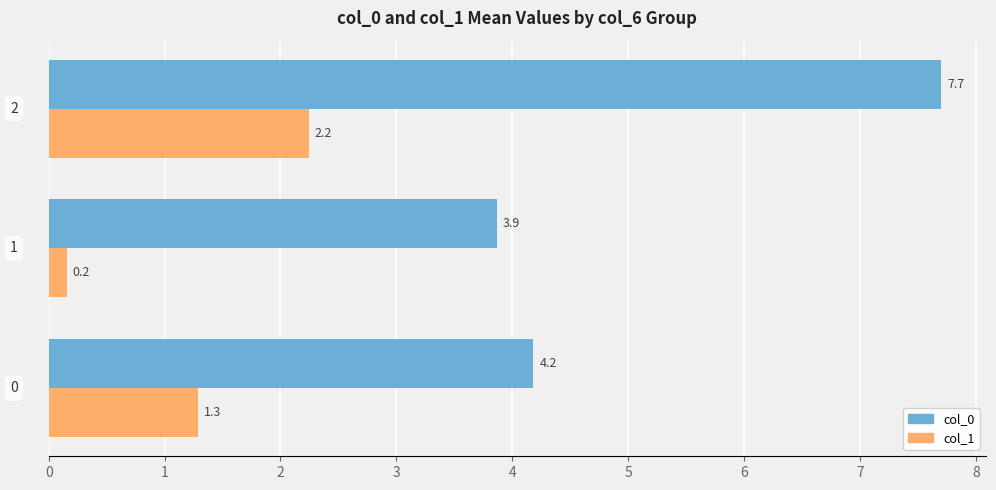

What is the greatest value displayed?

7.7